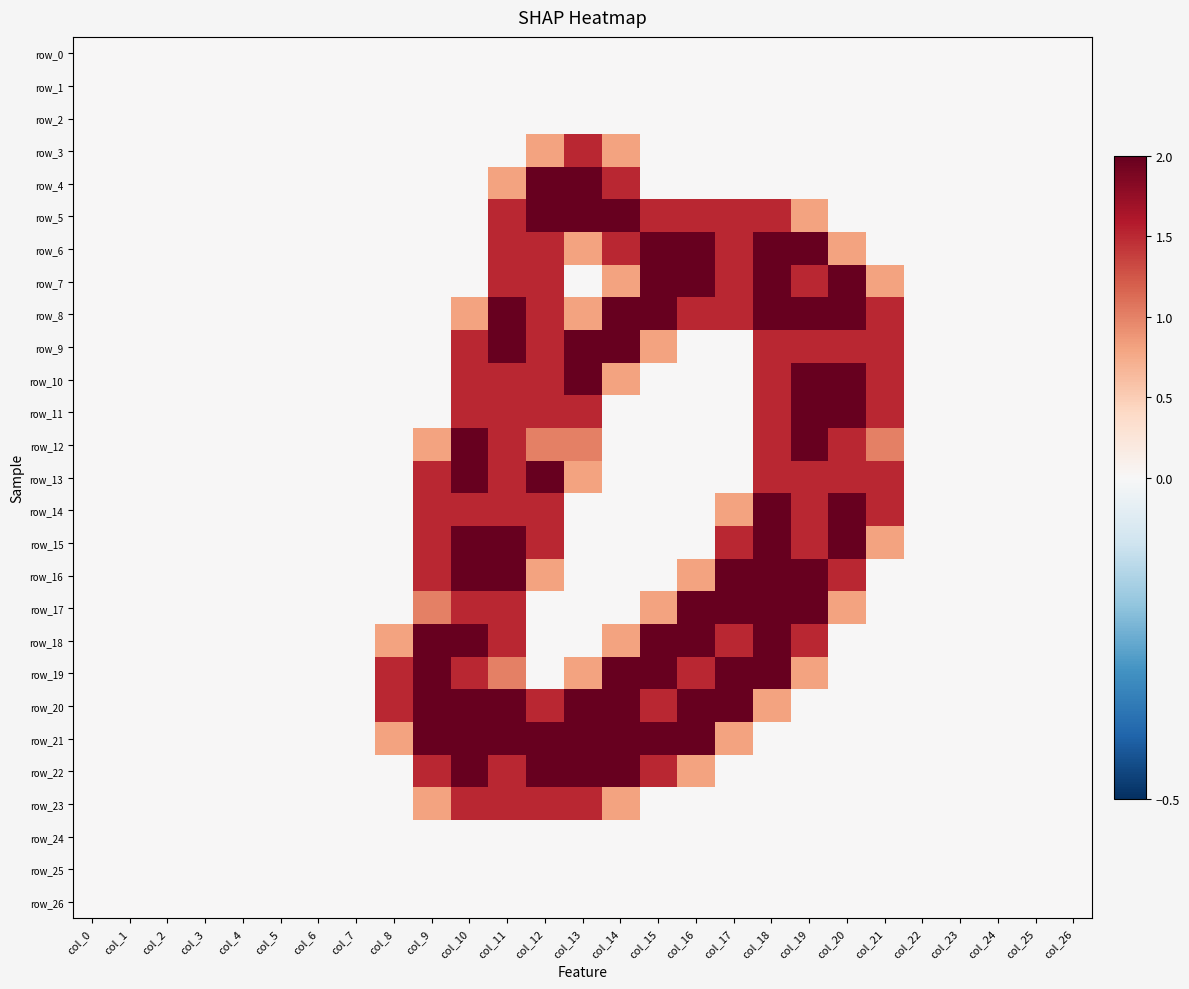

Which series has the largest total across all categories?

row_8